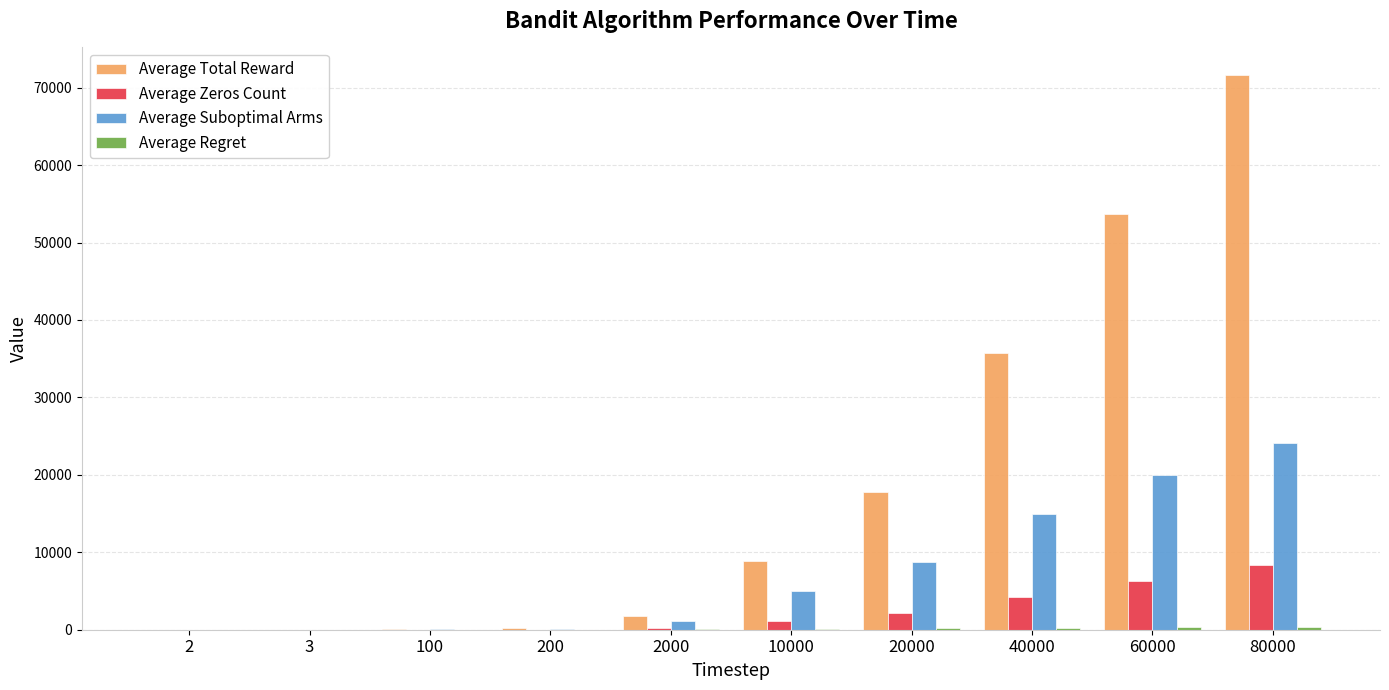

Count the number of data series in this chart.

4